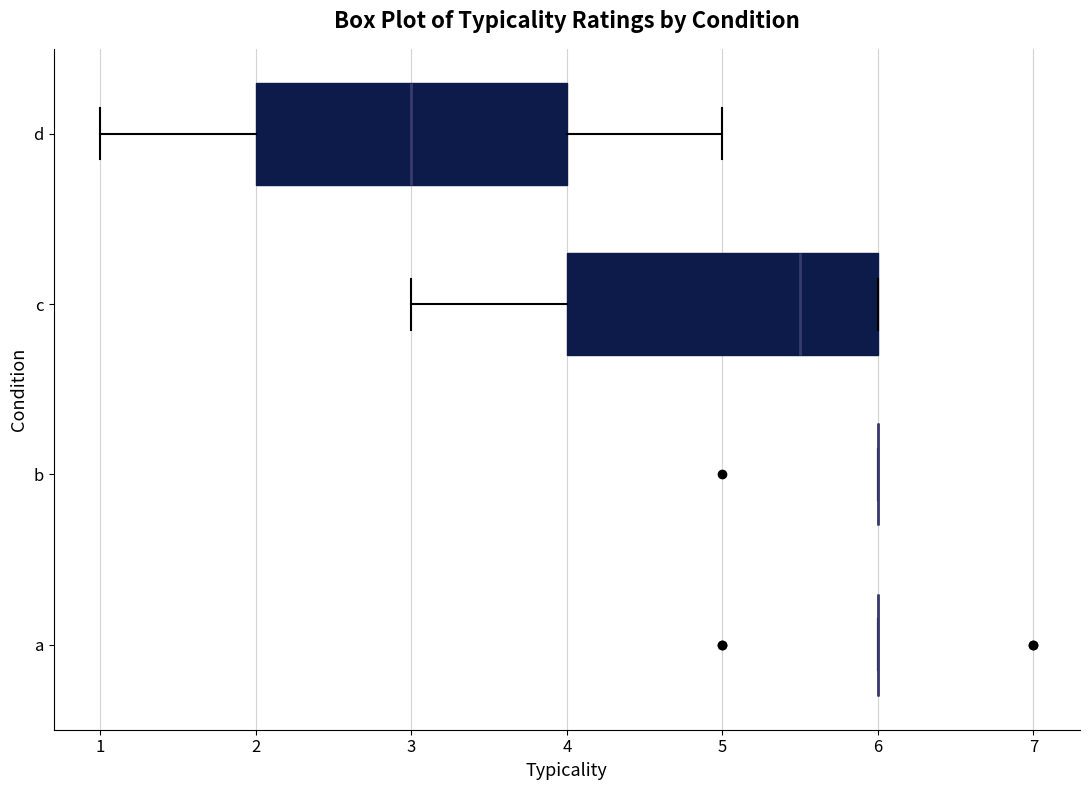

Reading bottom to top, read every box against the x-axis: the position of its median line, the range the box covers, and the ends of its whiskers. The values are not printed on the chart, so give them approximately, as read against the axis.

a: box collapsed to a line at 6.0, whiskers 6.0 to 6.0
b: box collapsed to a line at 6.0, whiskers 6.0 to 6.0
c: median 5.5, box 4.0 to 6.0, whiskers 3.0 to 6.0
d: median 3.0, box 2.0 to 4.0, whiskers 1.0 to 5.0